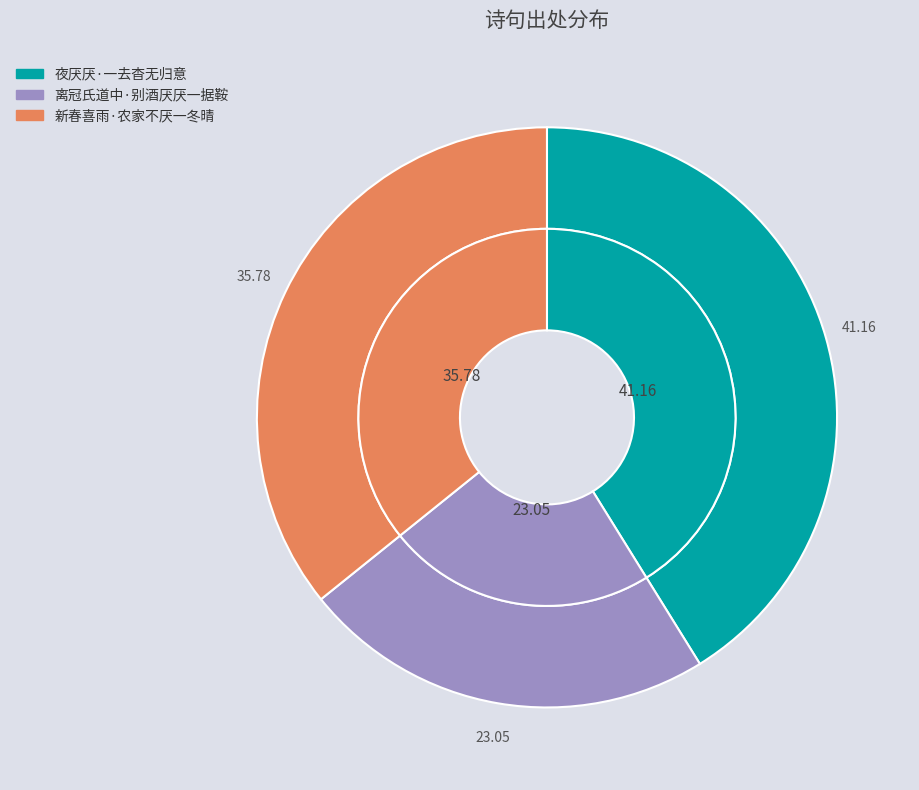

How many slices are in this pie chart?

3